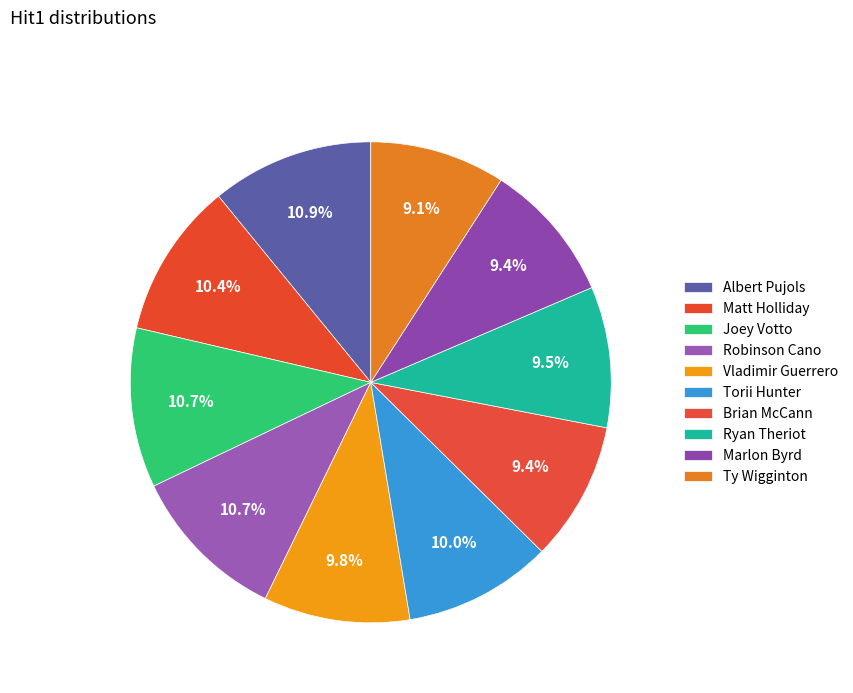

How many slices are in this pie chart?

10